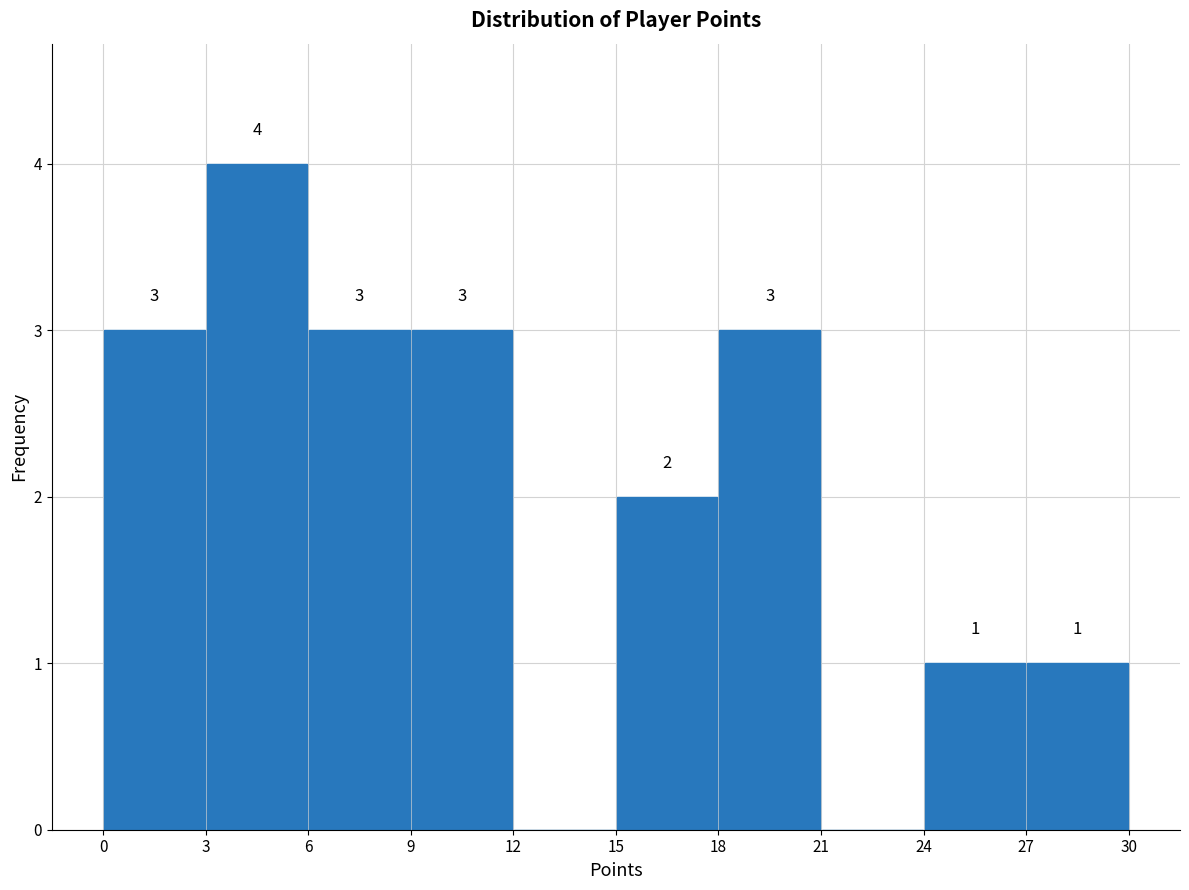

Which range on the x-axis has the tallest bar?

3 to 6